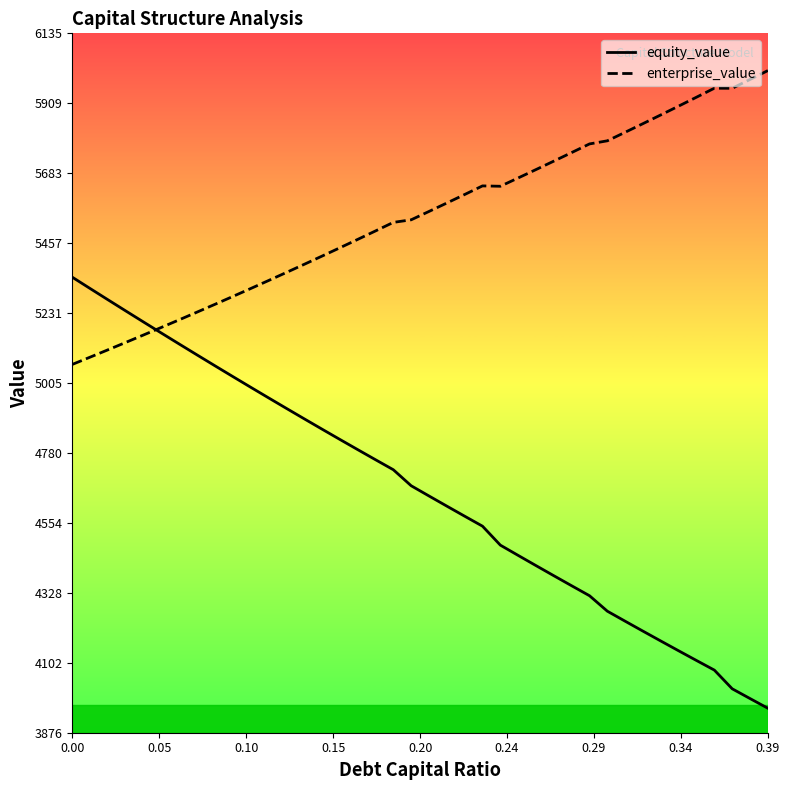

Which series has the widest spread of values?

equity_value